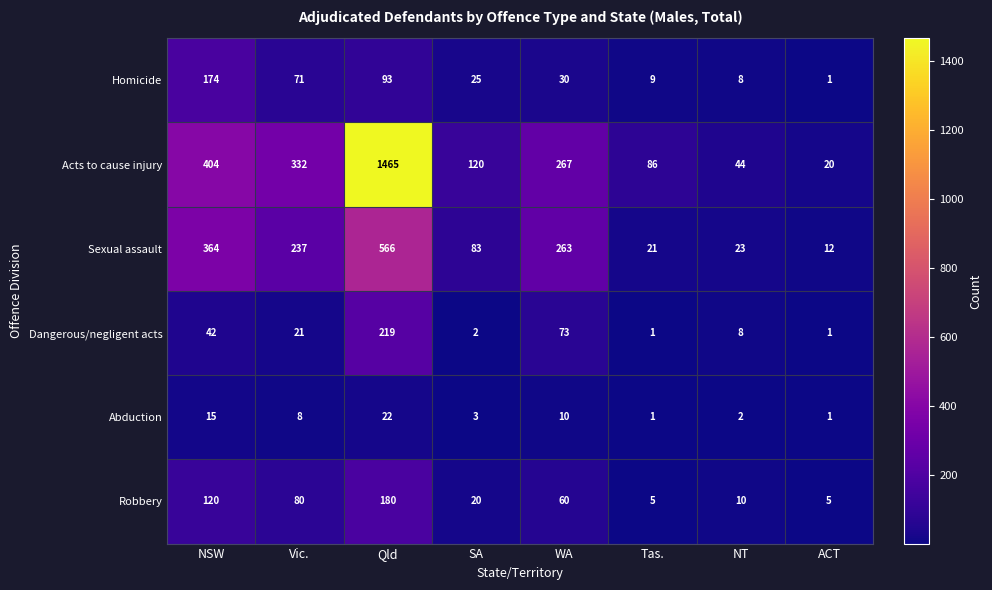

At which label does Sexual assault reach its peak?

Qld